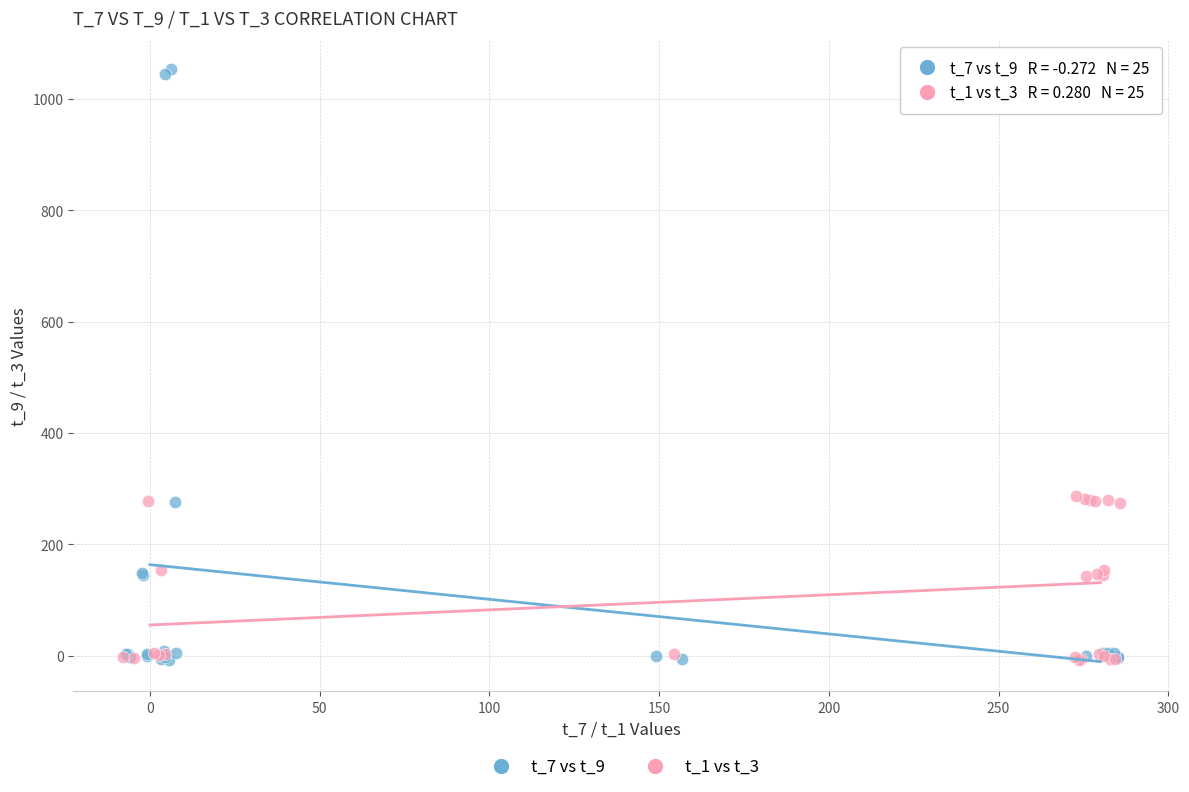

Which series has the largest Y range (max minus min)?

t_7 vs t_9